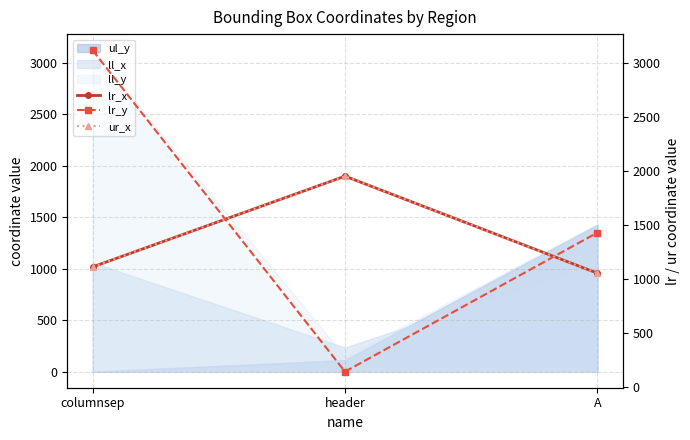

Reading left to right, what are all the values shown in this chart?

lr_x: 1115	1955	1057
lr_y: 3121	146	1433
ur_x: 1115	1955	1057